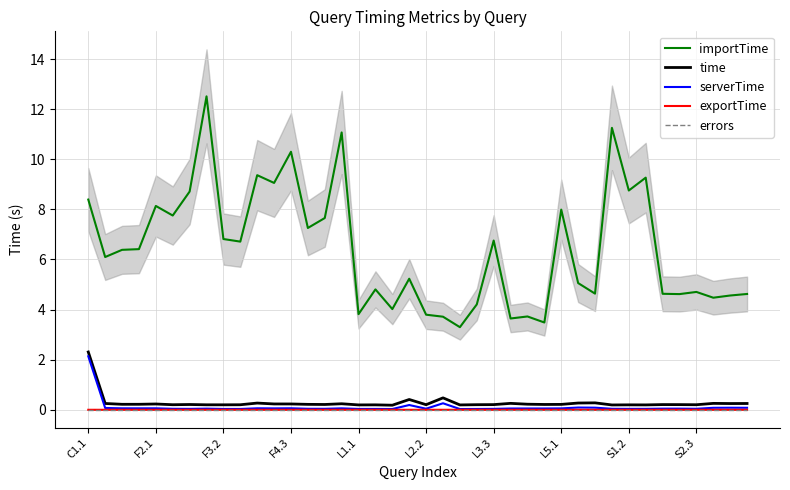

True or false: importTime has more than 2 interior local peaks.

True